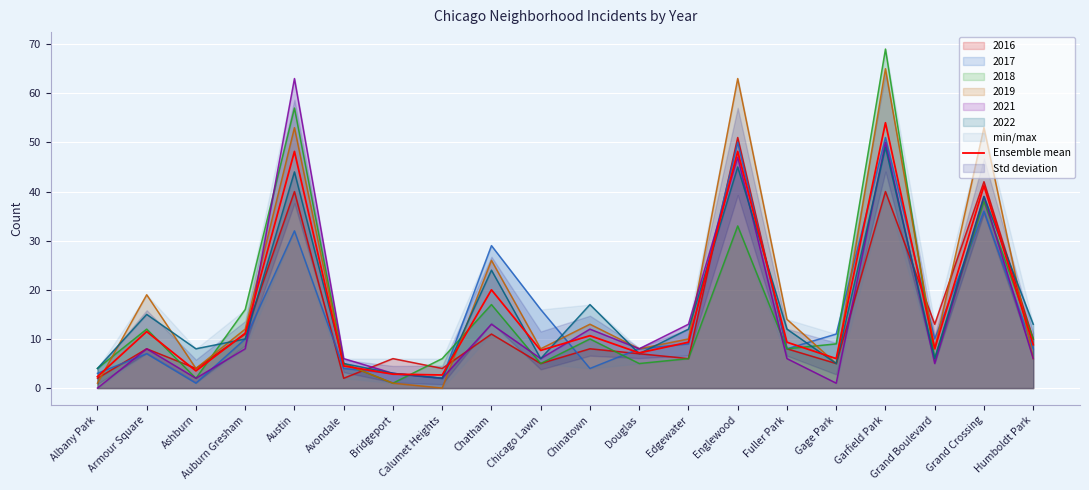

What is the approximate value at Douglas?

7.2